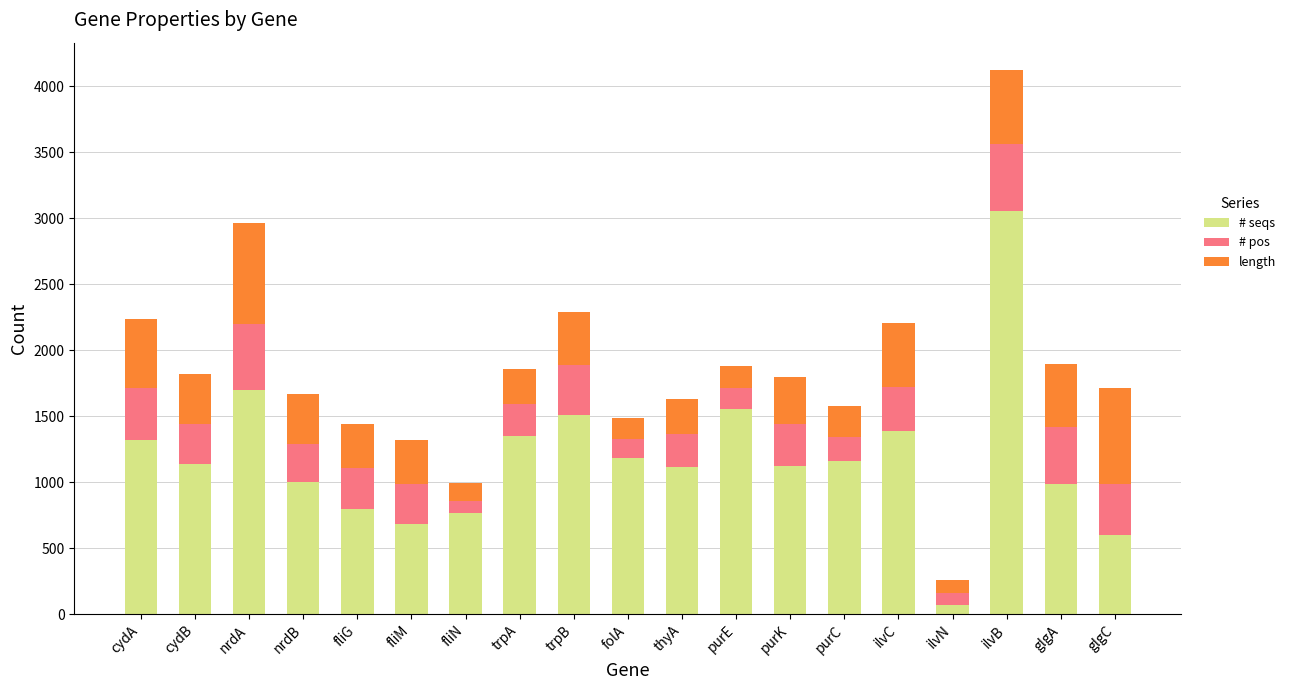

How many bars are there in total?

19